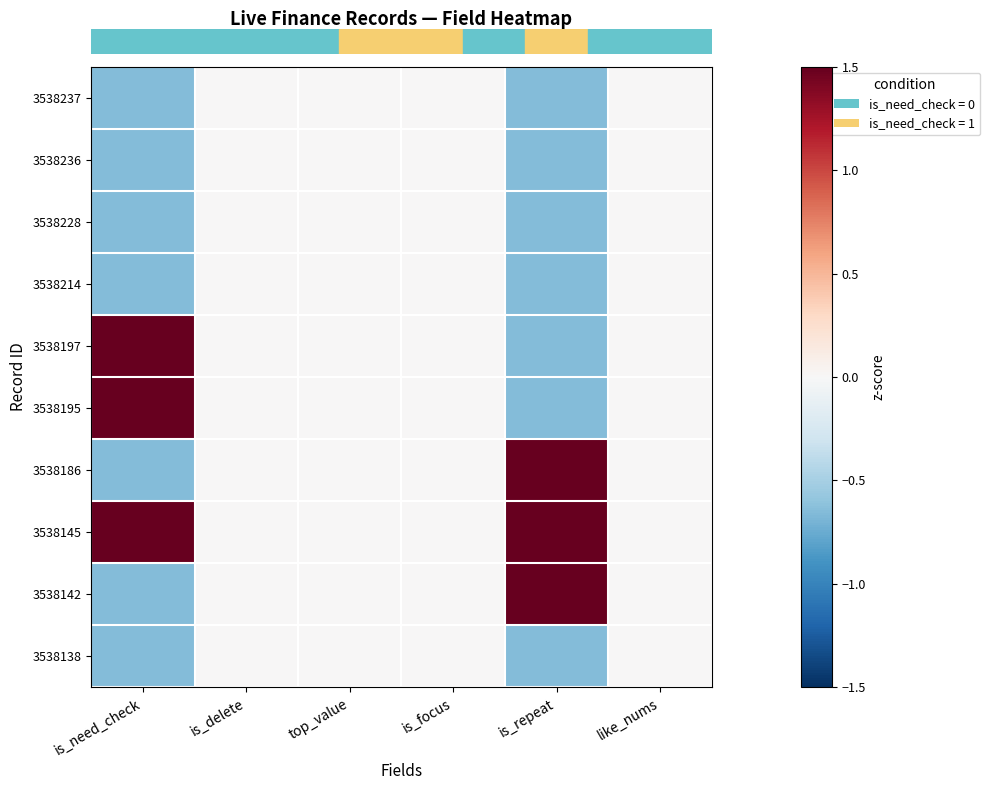

At how many categories does at least one series exceed 0?

2